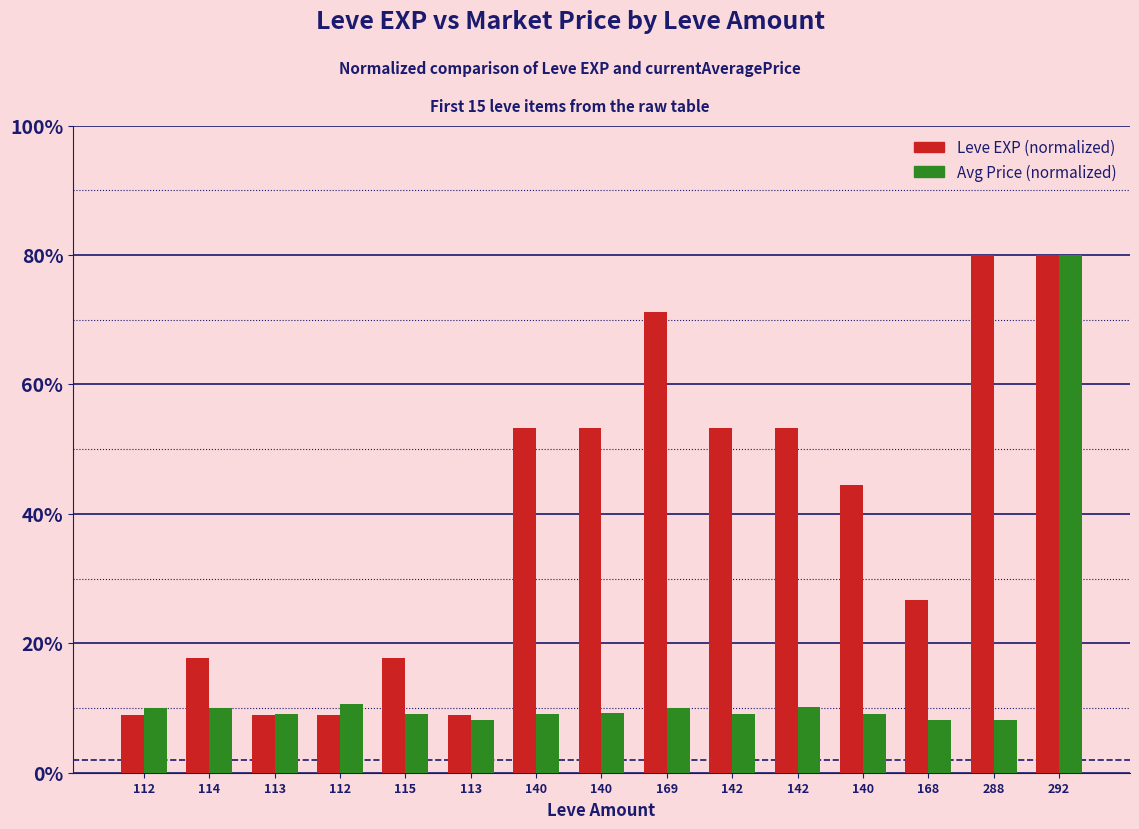

What are all the series names shown in the legend?

Leve EXP (normalized), Avg Price (normalized)